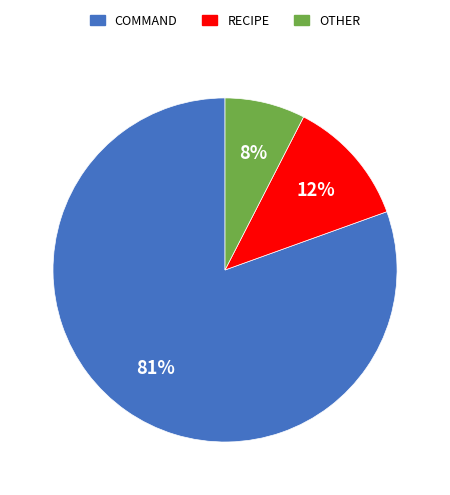

To the nearest percent, what is the average slice percentage?

33%